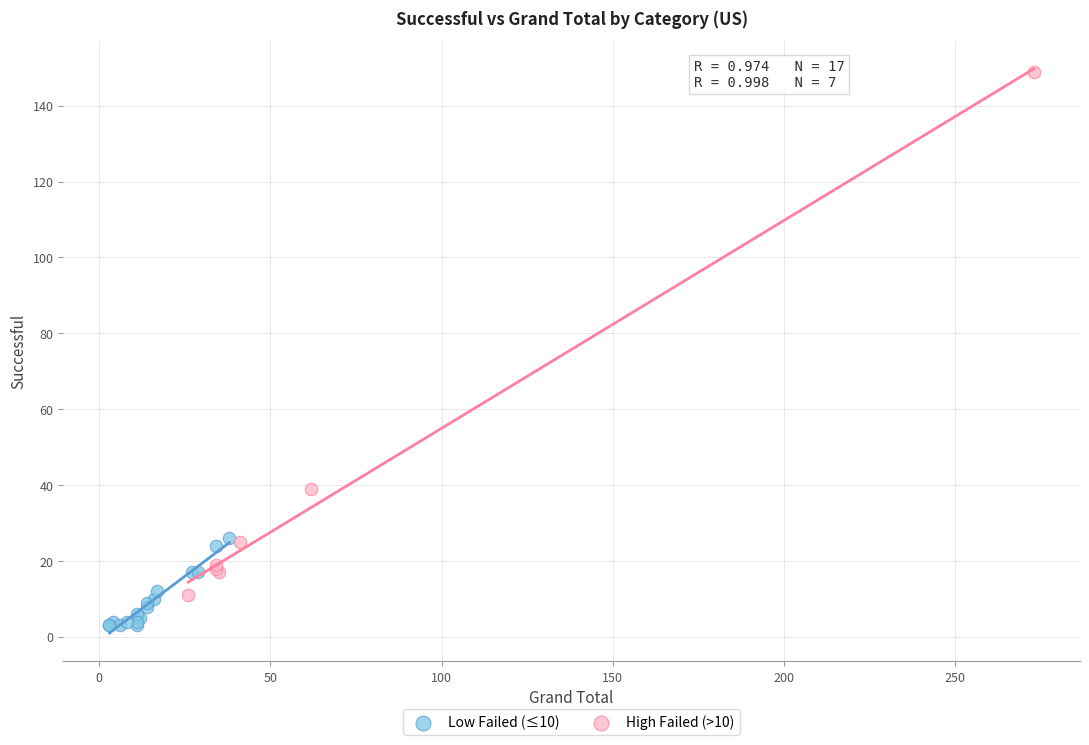

Which series reaches the minimum Y coordinate?

Low Failed (≤10)